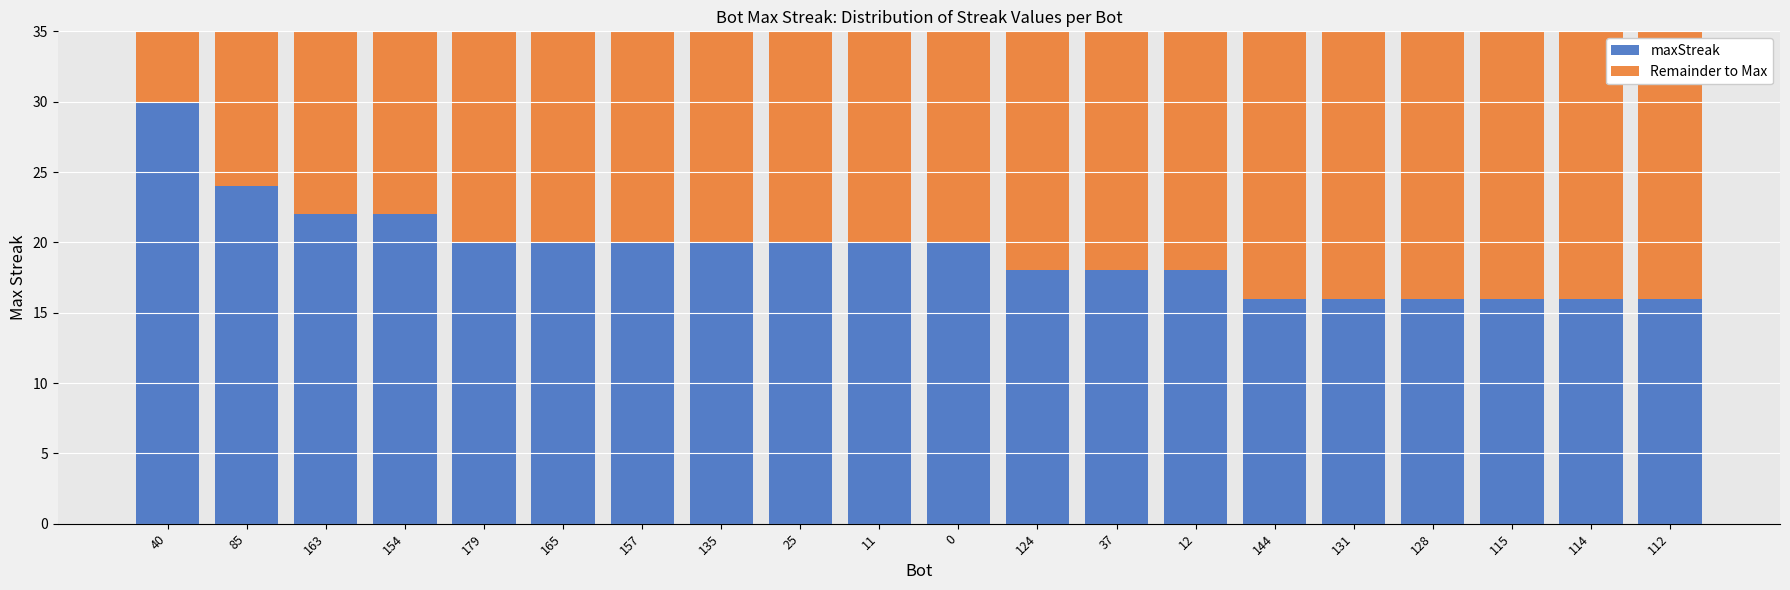

Does the chart contain any negative values?

No